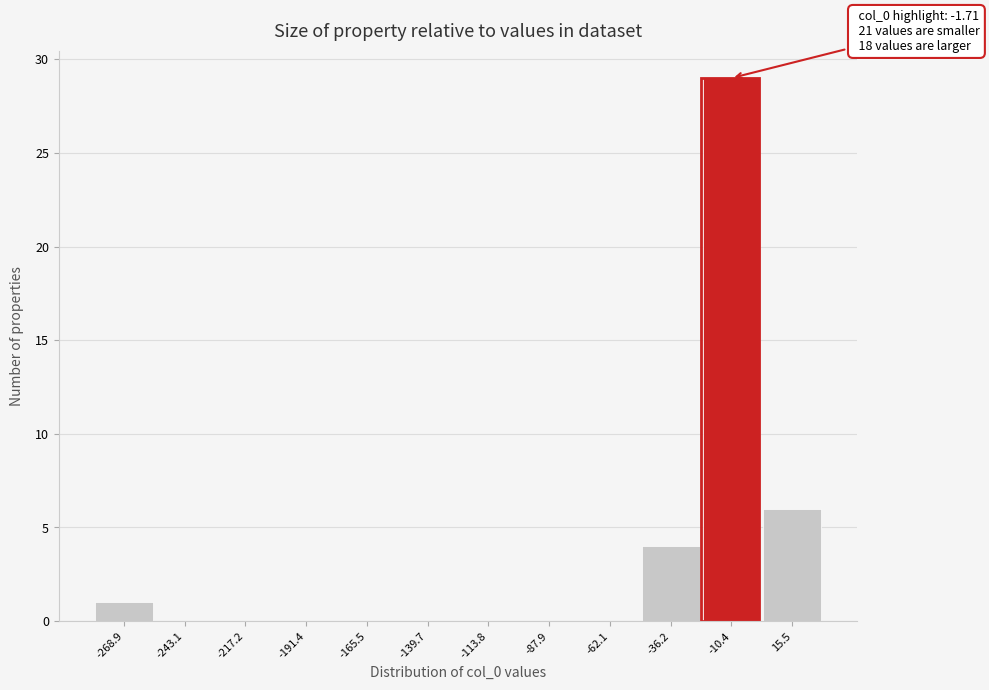

Reading left to right, list all the values displayed in this chart.

-268.9=1	-243.1=0	-217.2=0	-191.4=0	-165.5=0	-139.7=0	-113.8=0	-87.9=0	-62.1=0	-36.2=4	-10.4=29	15.5=6